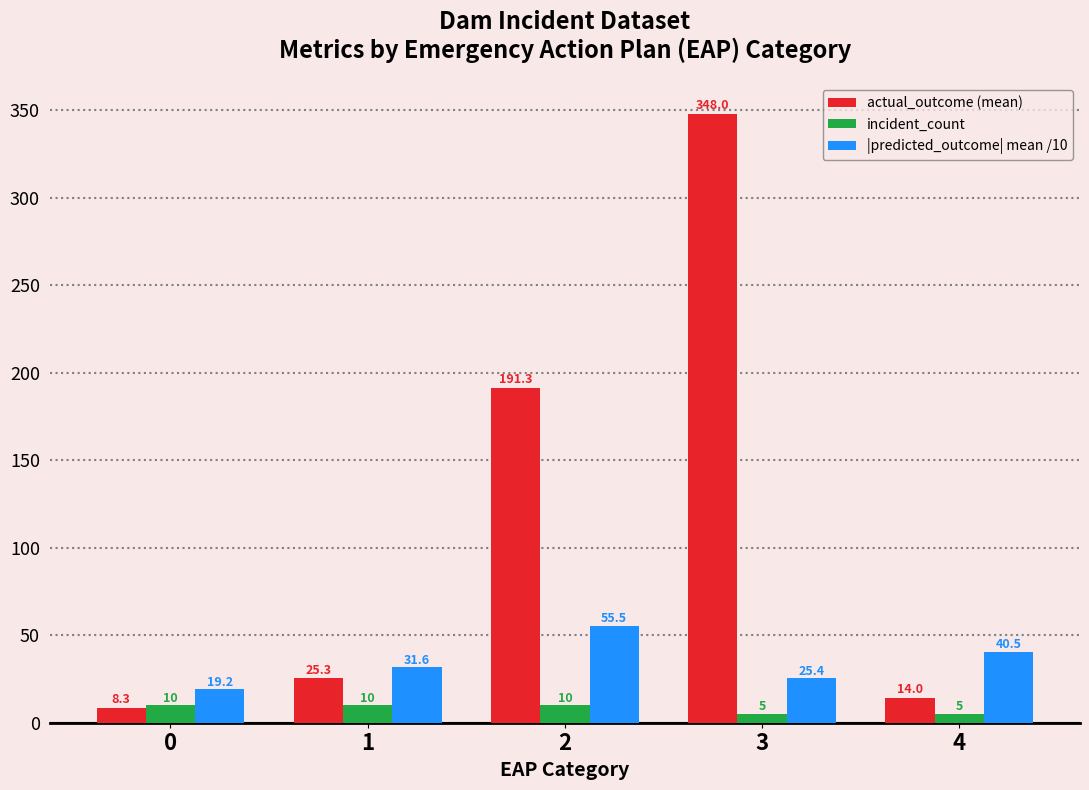

Reading right to left, extract all data points from this chart.

actual_outcome (mean): 4=14.0	3=348.0	2=191.3	1=25.3	0=8.3
incident_count: 4=5.0	3=5.0	2=10.0	1=10.0	0=10.0
|predicted_outcome| mean /10: 4=40.5	3=25.4	2=55.5	1=31.6	0=19.2